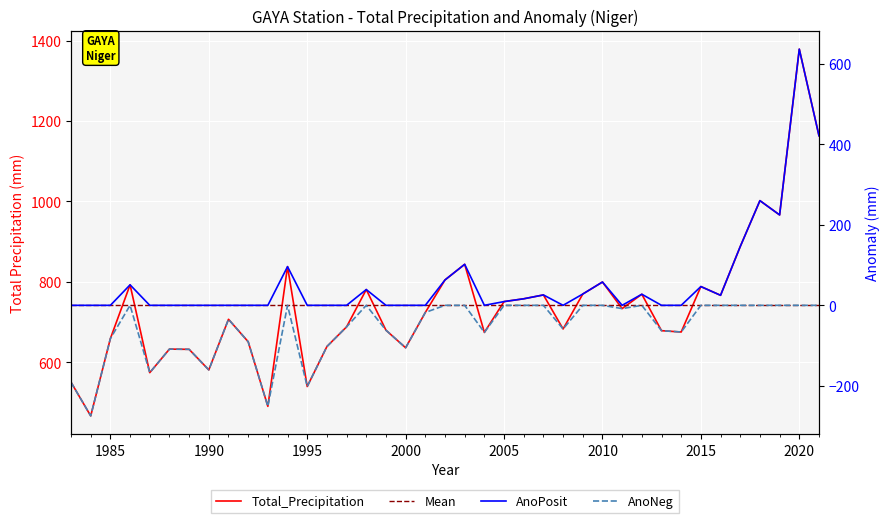

How many lines are shown in the chart?

4